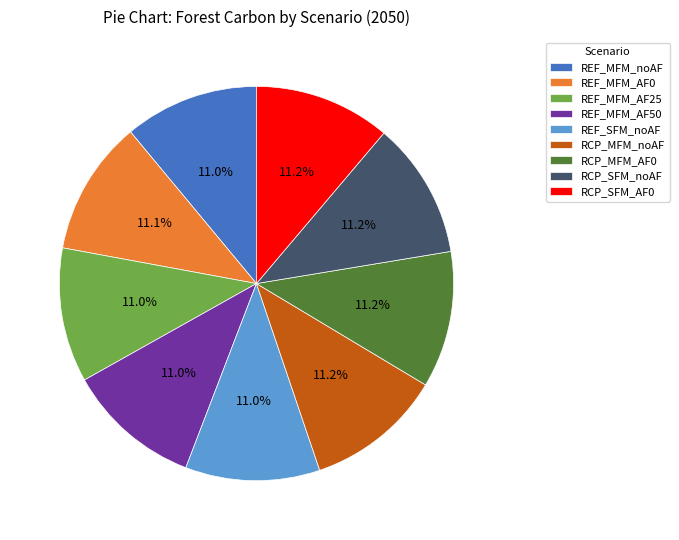

To the nearest percent, what is the average slice percentage?

11%